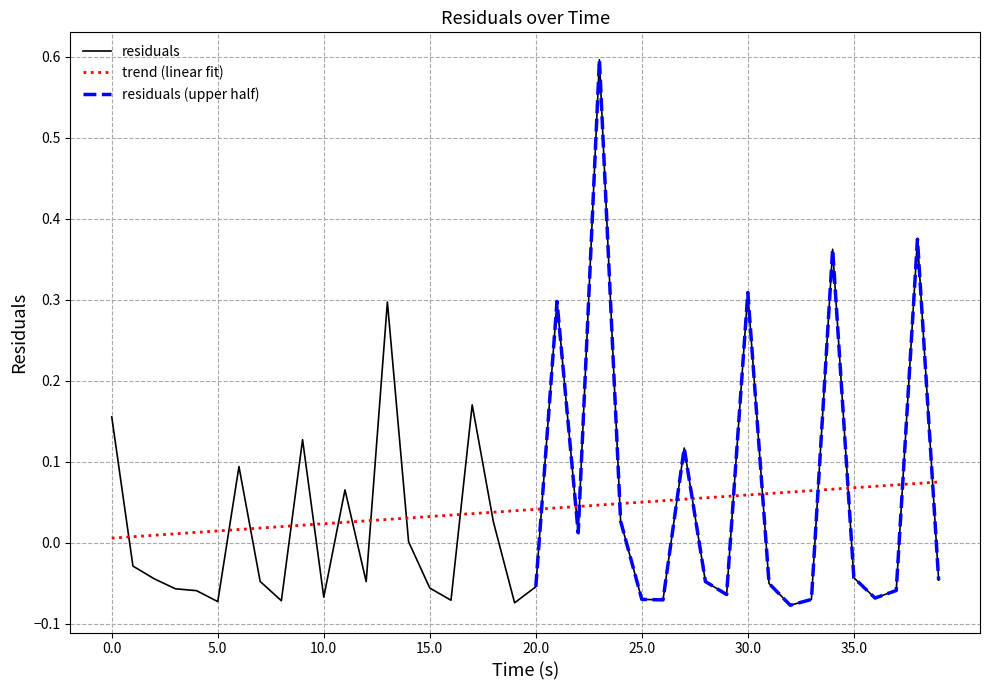

Count the number of values greater than 0.

16